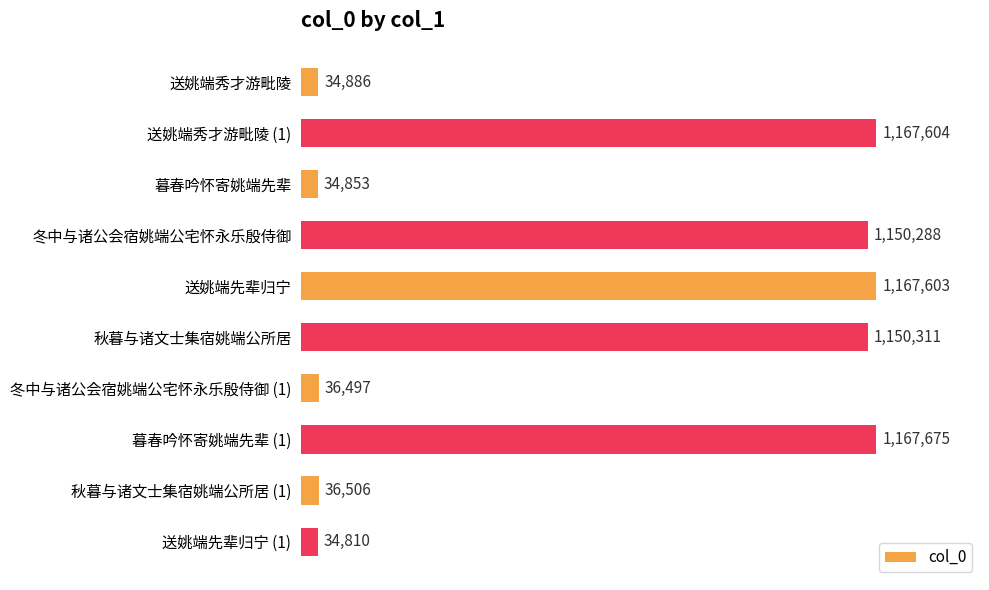

How many series are shown in this chart?

1